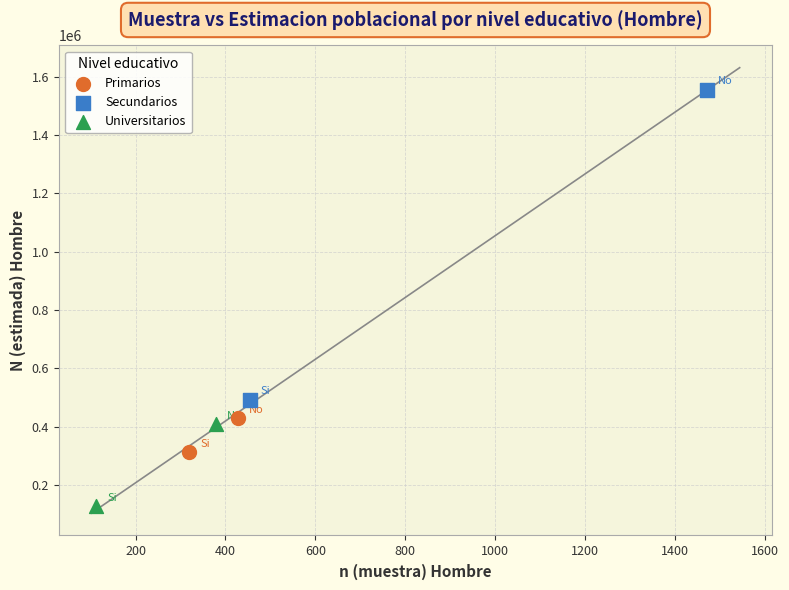

Which series contains the highest Y value?

Secundarios